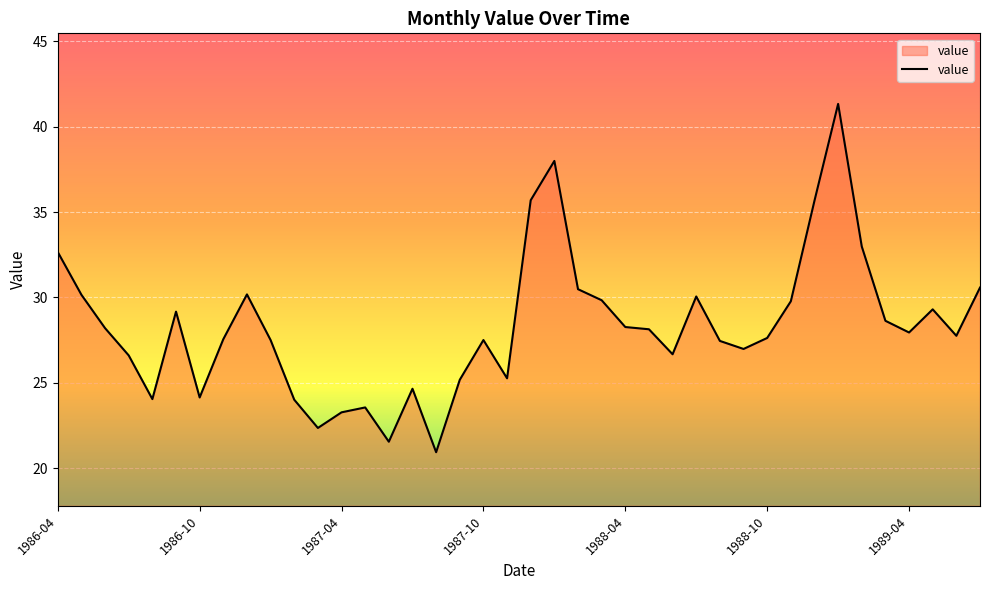

How many series are shown in this chart?

1